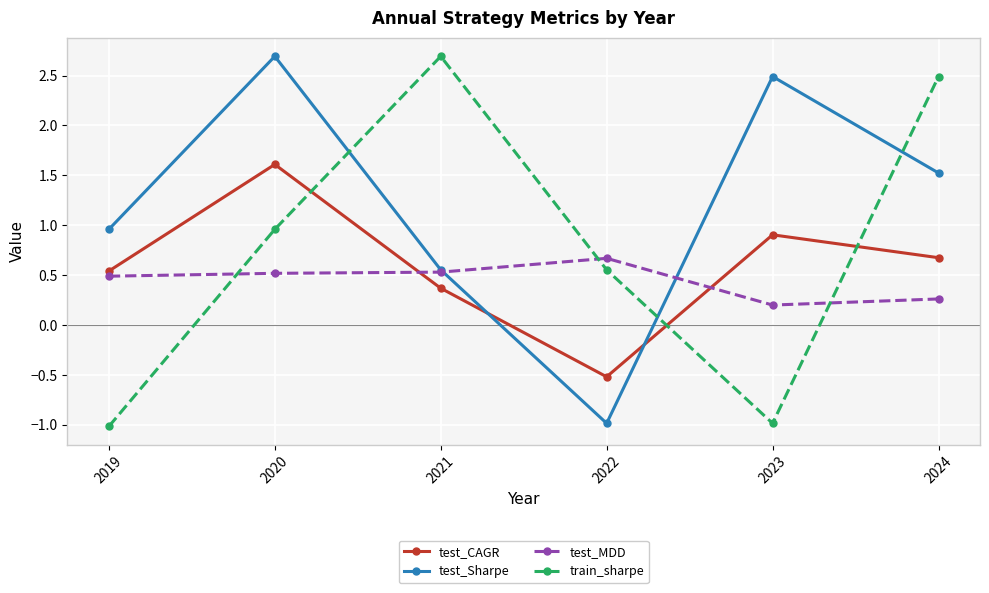

What is the value of the test_Sharpe point at the 2nd from the left?

2.7